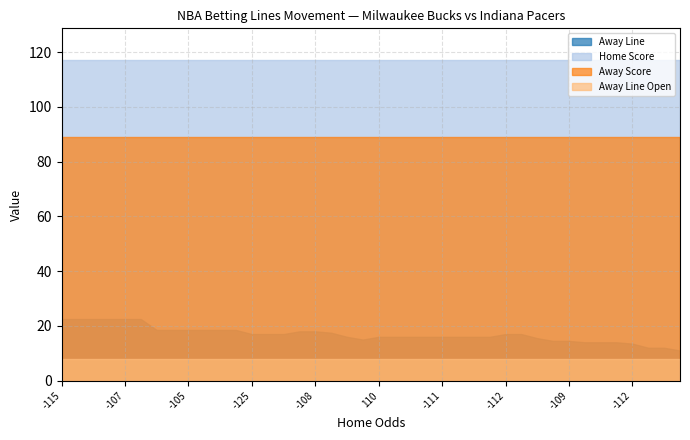

At 37, list the series in order from smallest to largest.

Away Line Open, Away Line, Away Score, Home Score